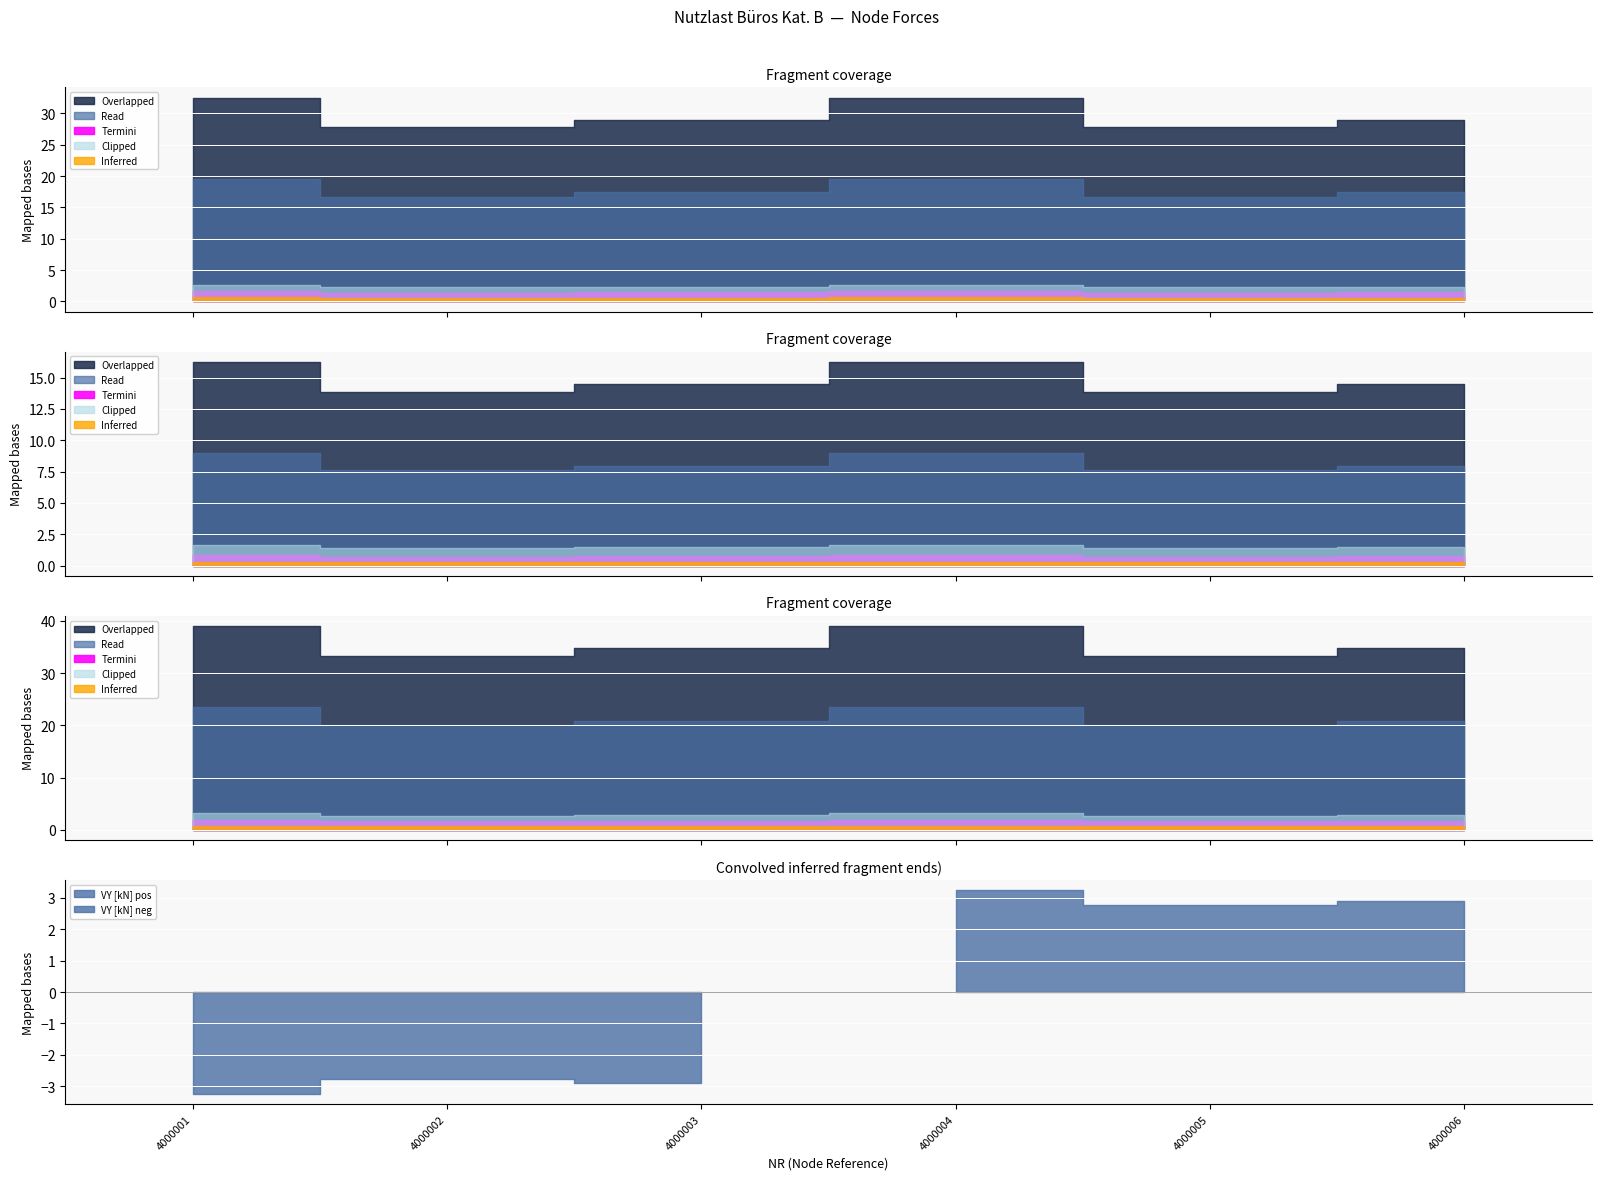

How many lines are shown in the chart?

4